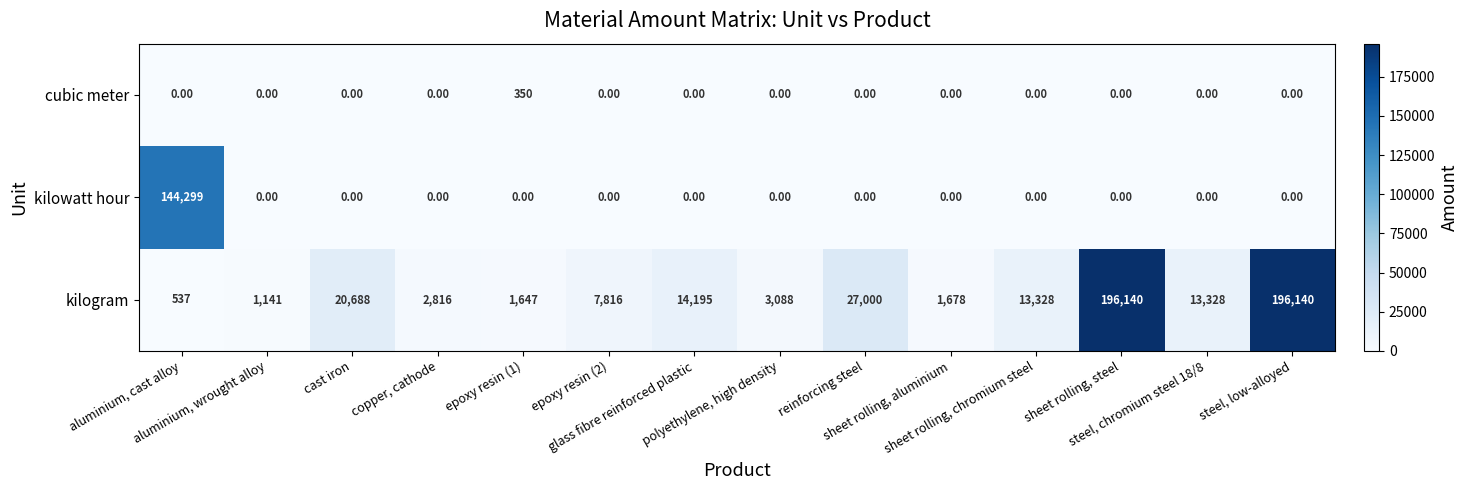

Rank the series by their maximum value, from highest to lowest.

kilogram, kilowatt hour, cubic meter